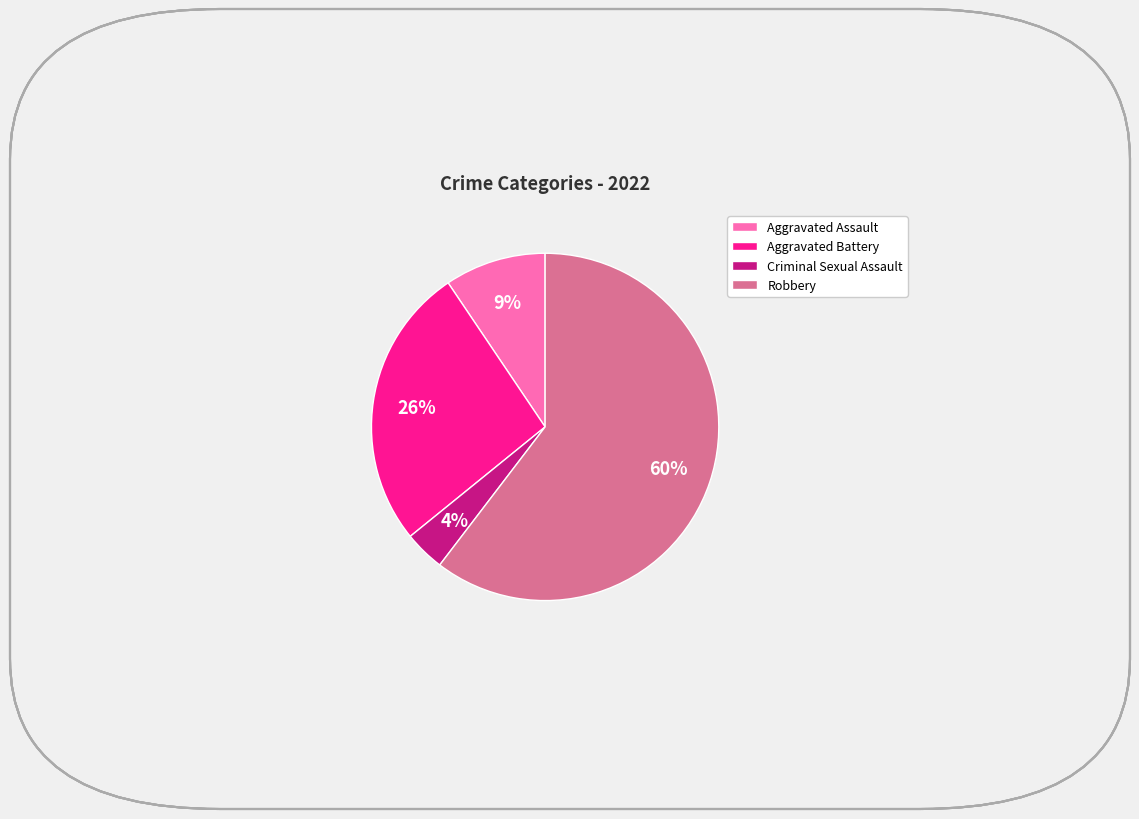

Is there any slice that represents more than half of the pie?

Yes